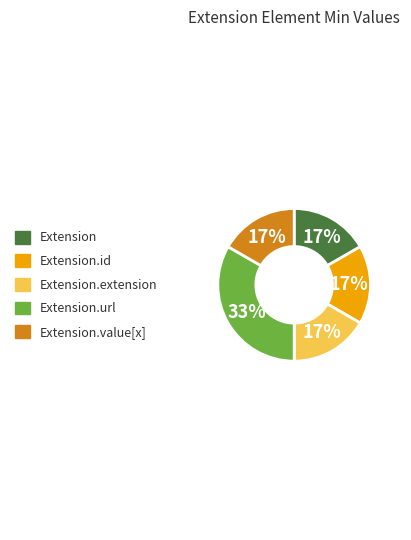

Count the number of slices in the pie.

5